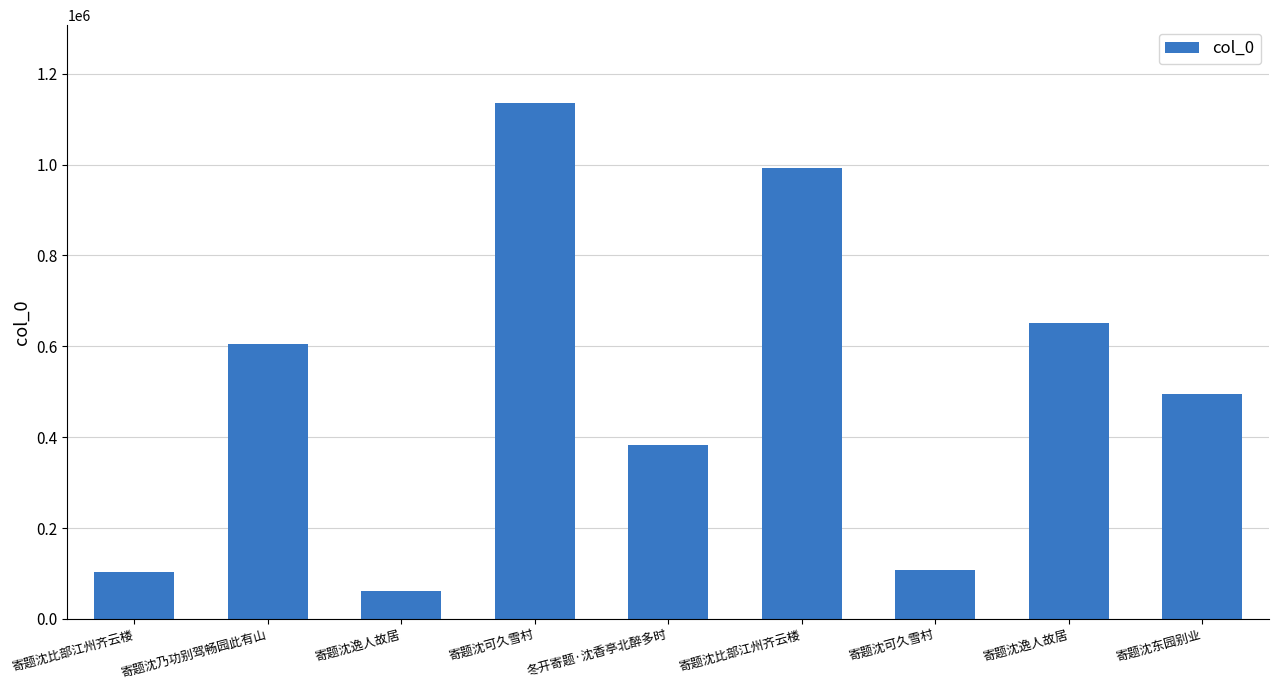

What is the label of the 1st bar from the right?

寄题沈东园别业